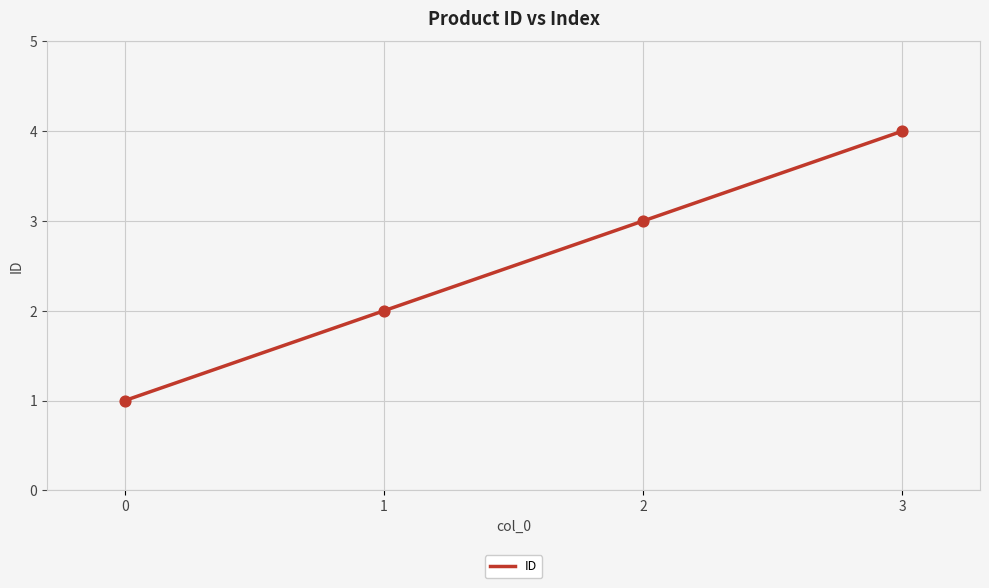

What is the ratio of the value at 1 to the value at 3?

0.5